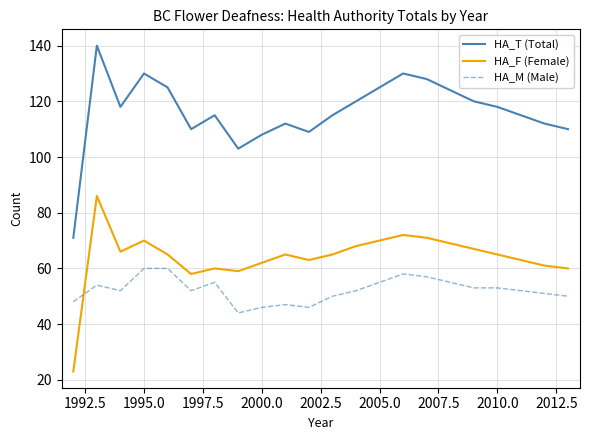

What is the difference between the second highest and minimum values in the HA_T (Total) series?

59